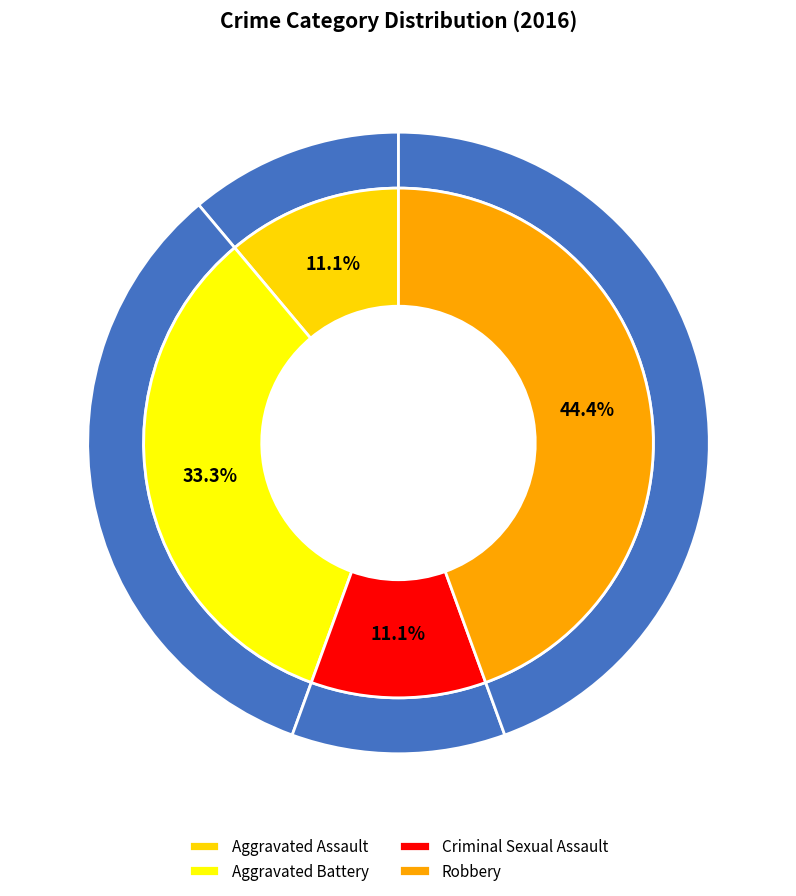

True or false: Aggravated Battery accounts for 23% of the total.

False